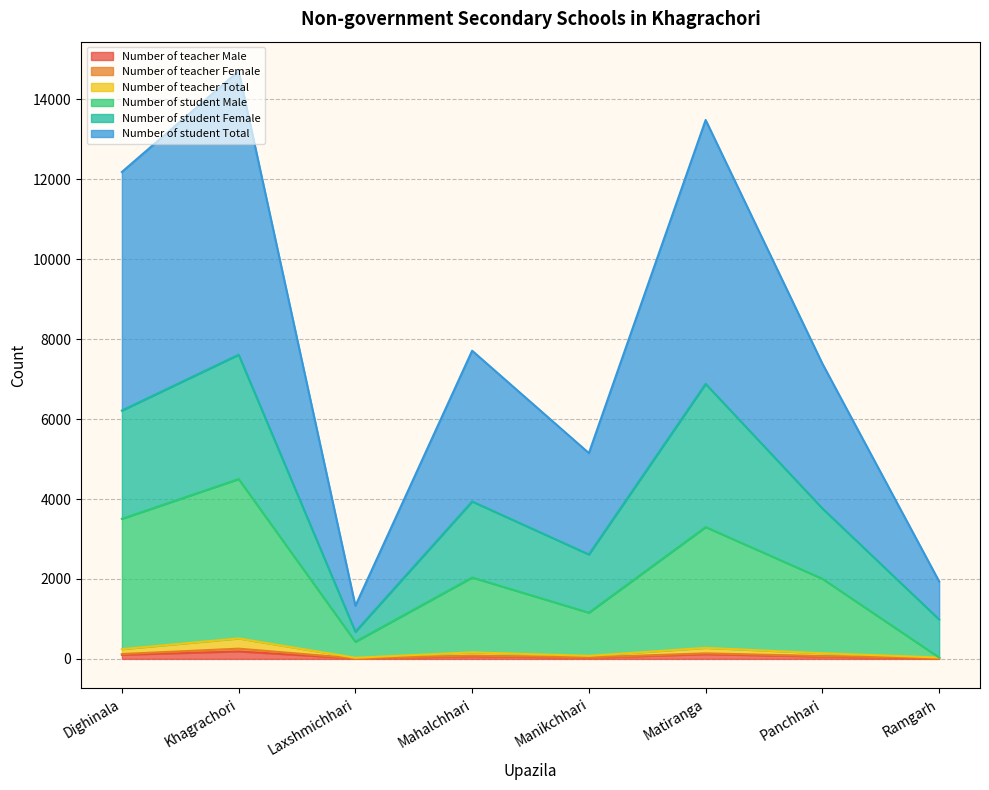

How many data points in Number of student Total are less than 7710?

4